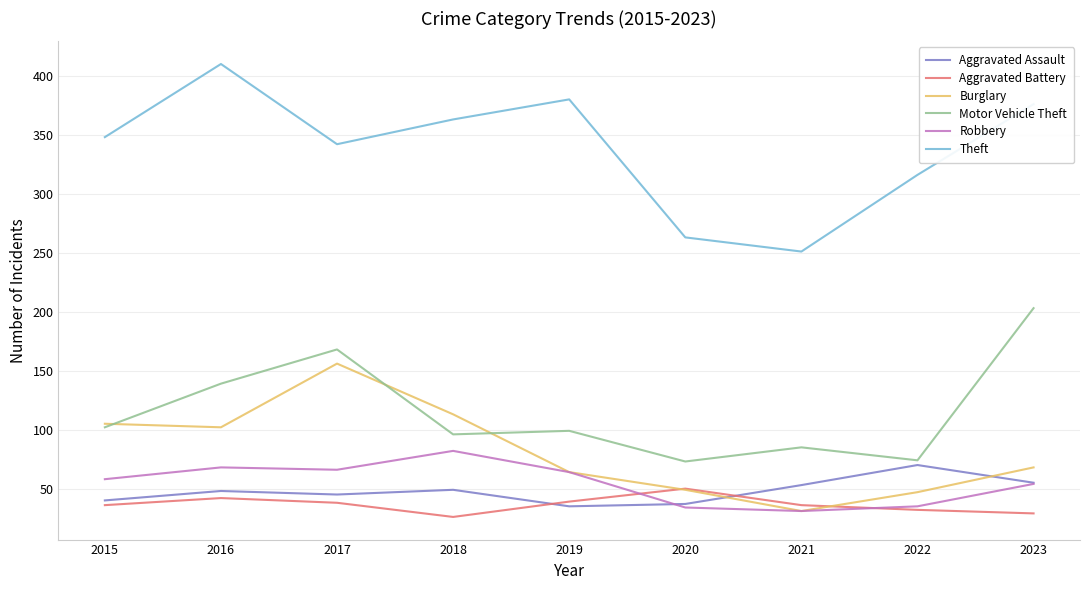

How many interior local valleys does the Theft series have?

2